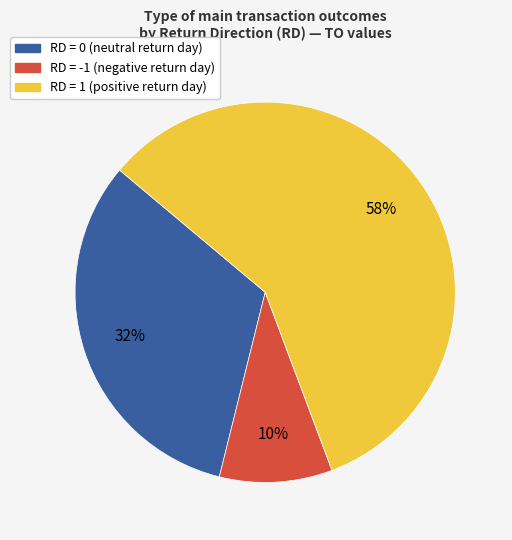

Which category accounts for the majority?

1 (2017-07-11)